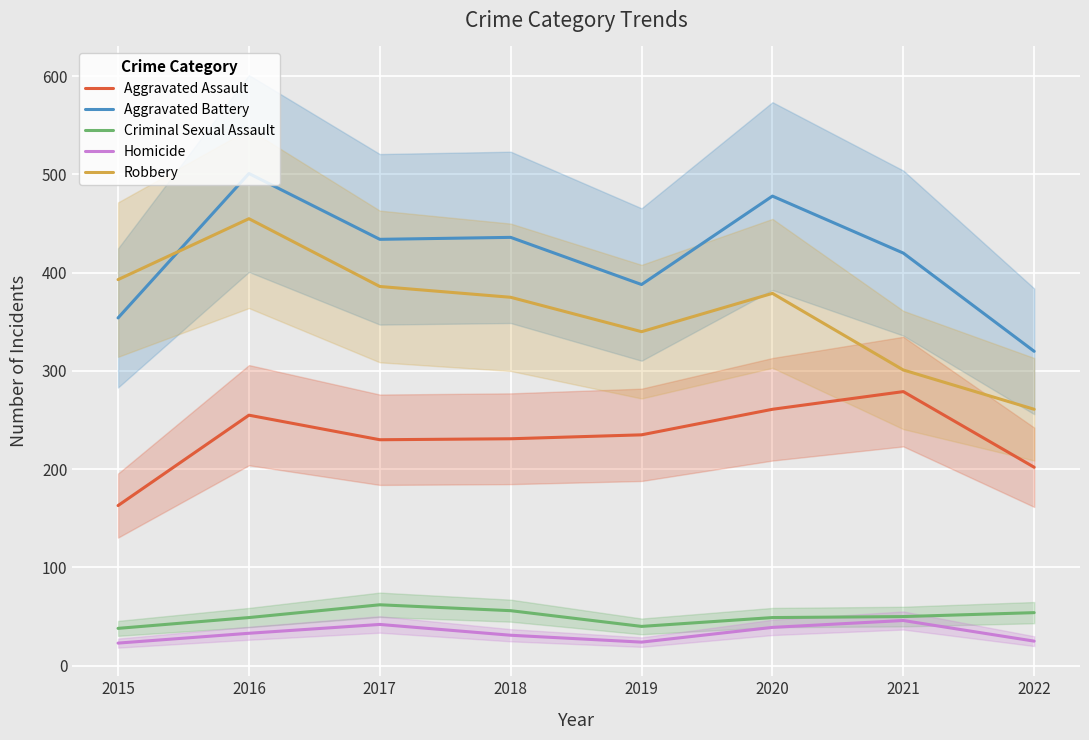

Reading left to right, extract all data points from this chart.

Aggravated Assault: 2015=163	2016=255	2017=230	2018=231	2019=235	2020=261	2021=279	2022=202
Aggravated Battery: 2015=354	2016=501	2017=434	2018=436	2019=388	2020=478	2021=420	2022=320
Criminal Sexual Assault: 2015=38	2016=49	2017=62	2018=56	2019=40	2020=49	2021=50	2022=54
Homicide: 2015=23	2016=33	2017=42	2018=31	2019=24	2020=39	2021=46	2022=25
Robbery: 2015=393	2016=455	2017=386	2018=375	2019=340	2020=379	2021=301	2022=261